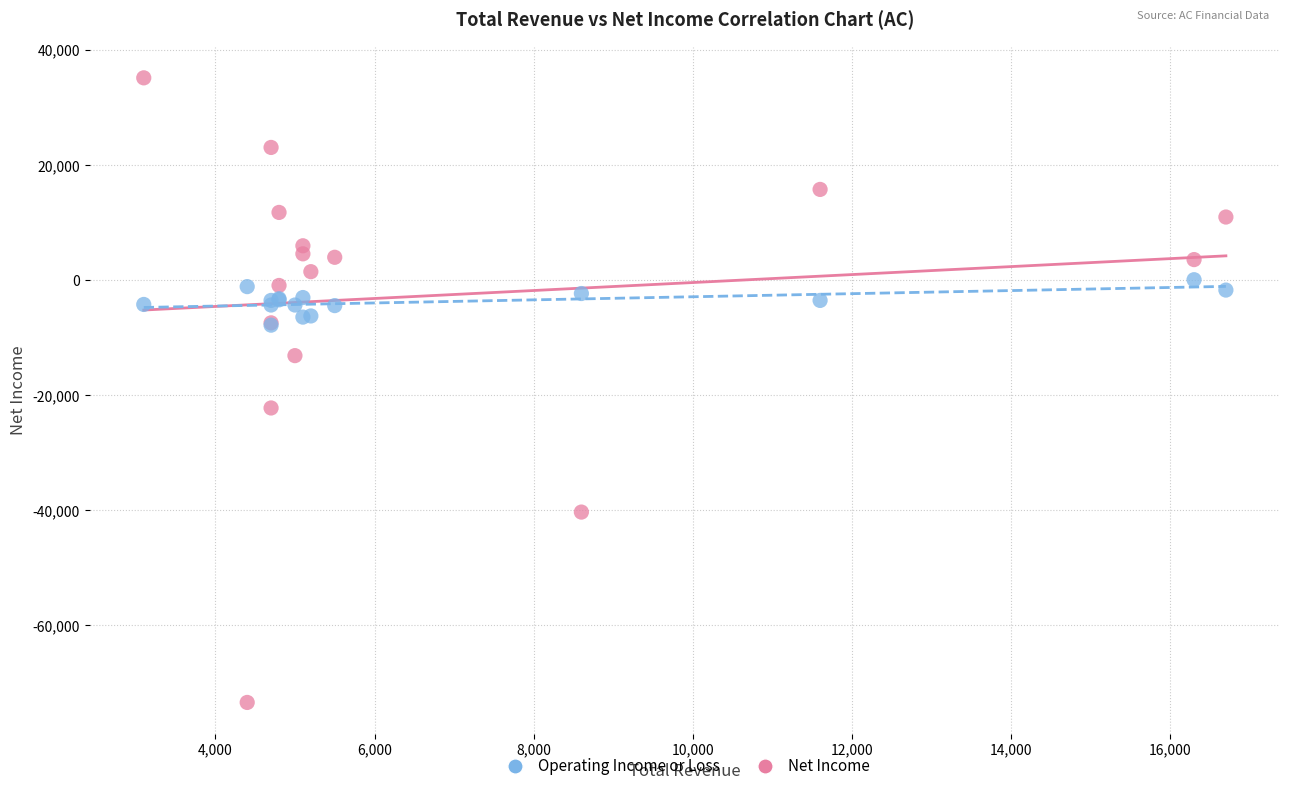

Which series reaches the minimum Y coordinate?

Net Income